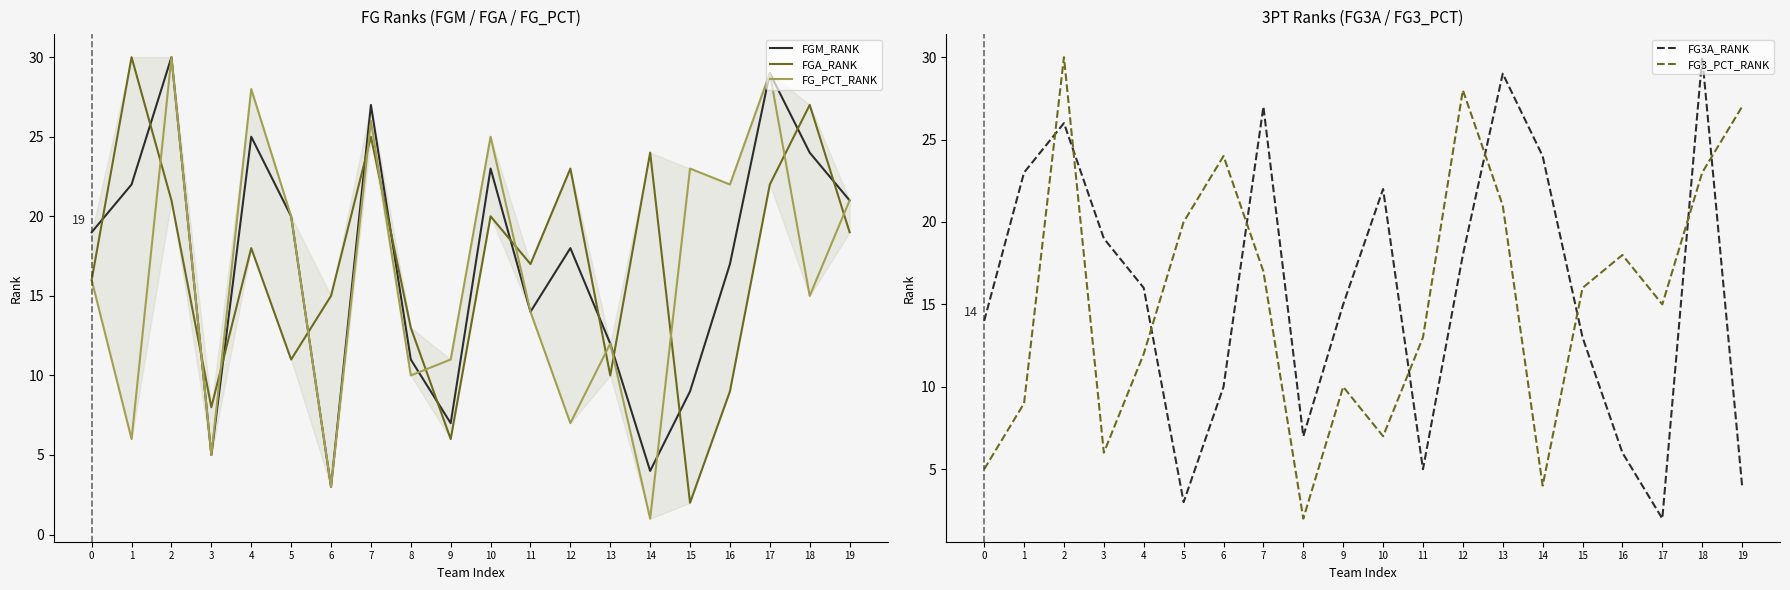

Does the chart display data point markers on the line(s)?

No